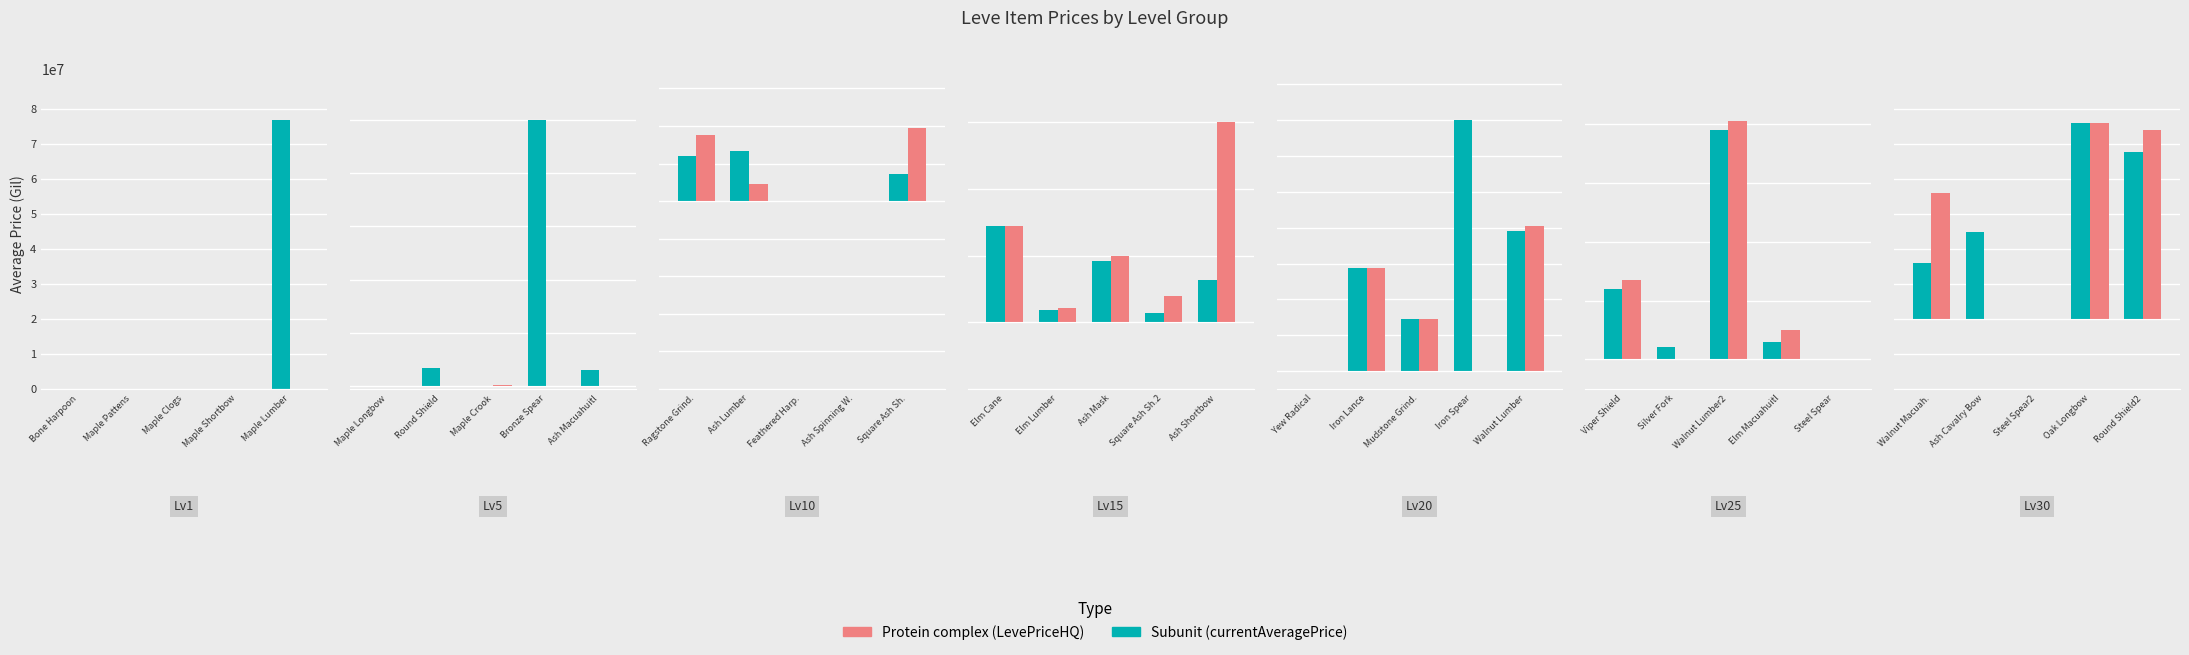

How many bars are there in each group?

2